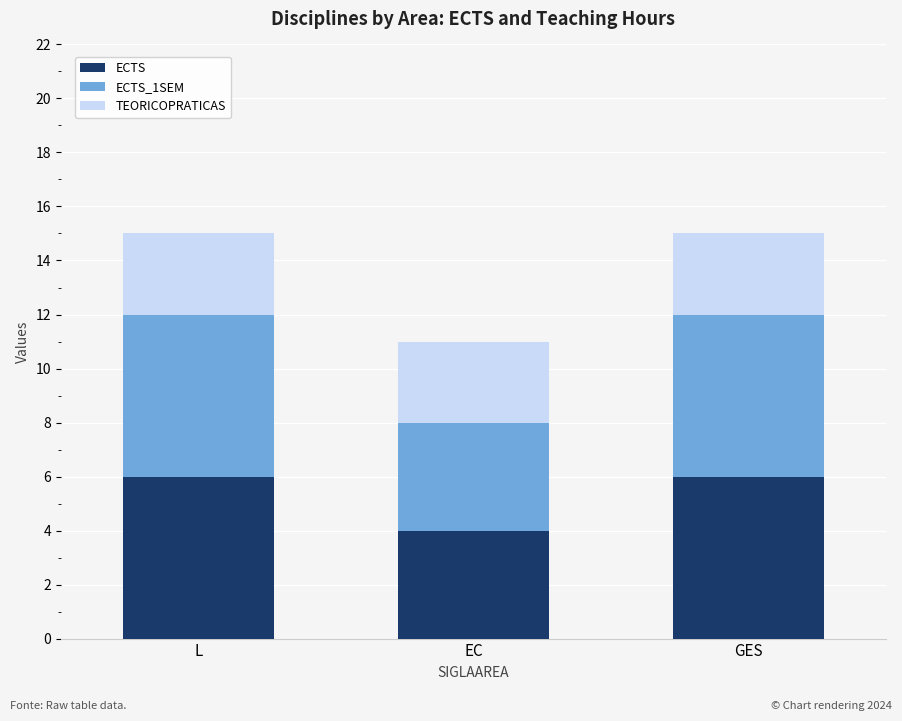

What is the lowest value of the ECTS series?

4